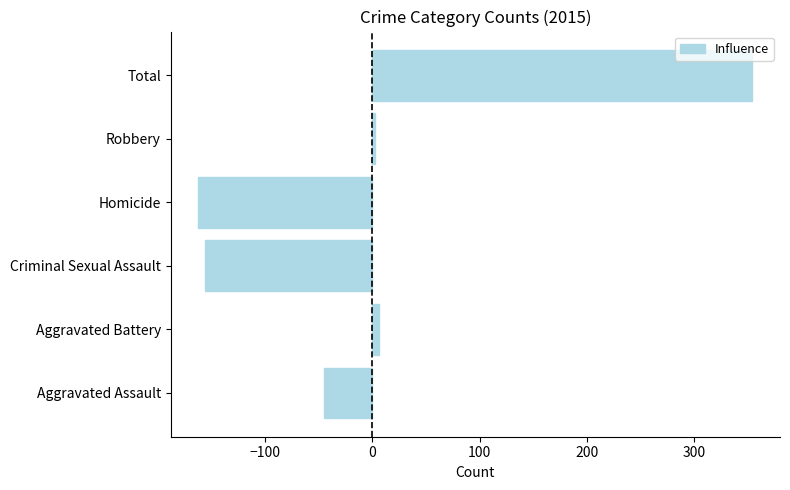

Which category has the lowest value across all series?

Homicide